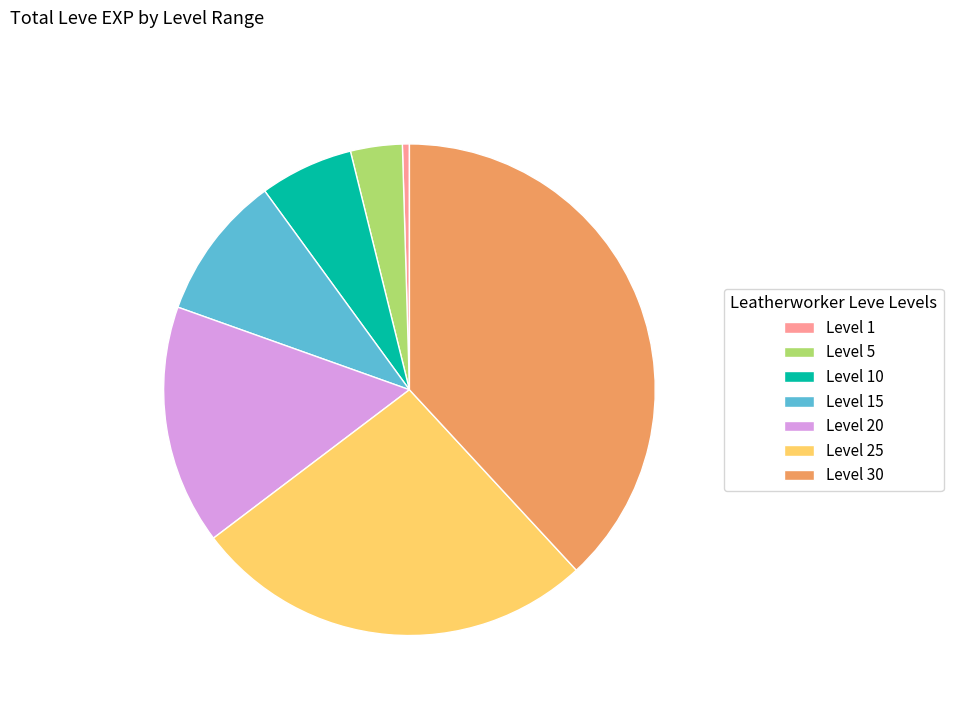

Is the sum of Level 10 and Level 25 greater than half?

No